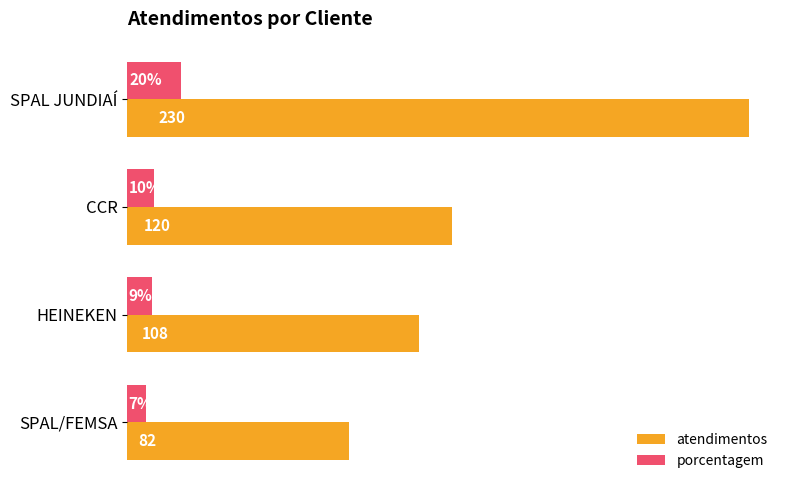

Where is porcentagem nearest to the value 13?

CCR